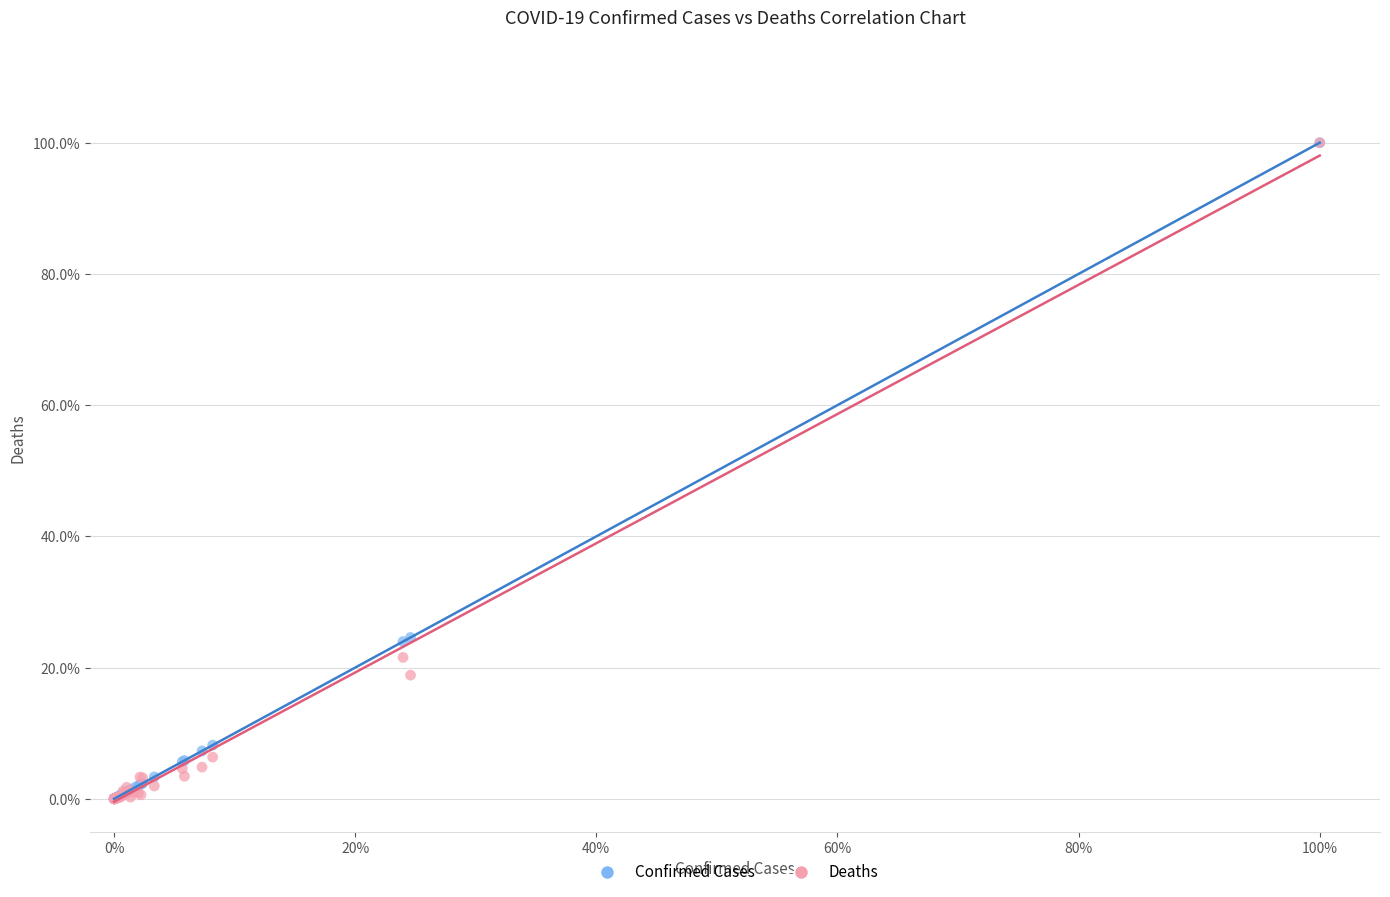

What are all the series names shown in the legend?

Confirmed Cases, Deaths